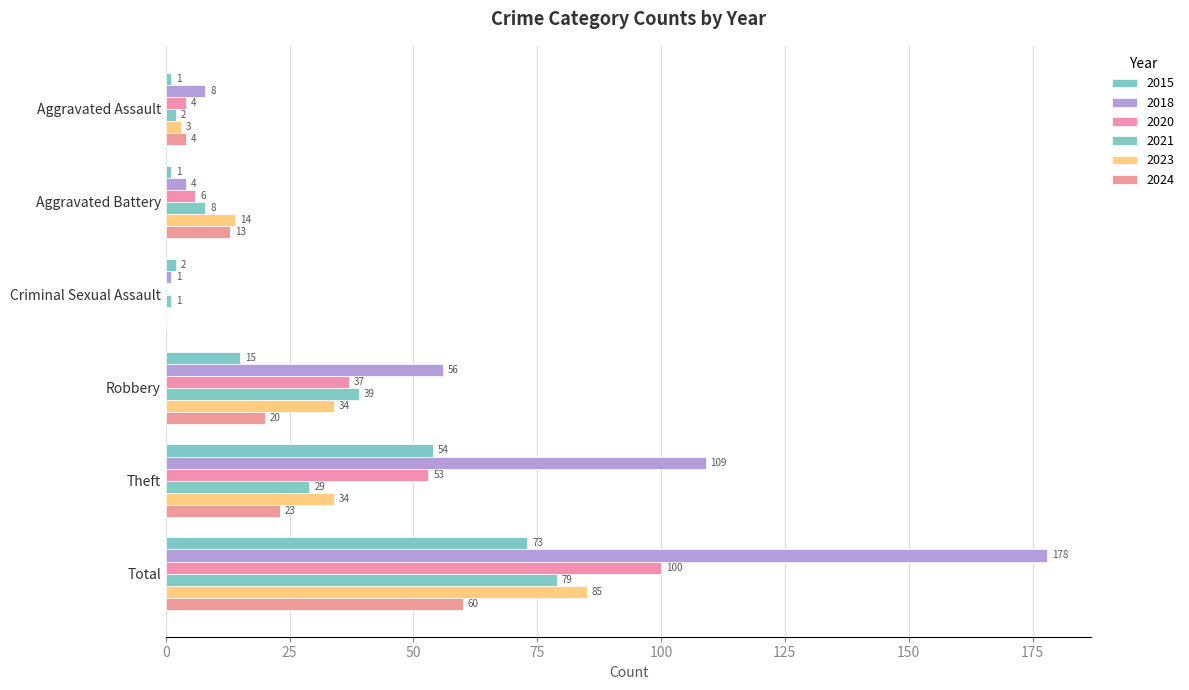

How many distinct data groups are displayed?

6